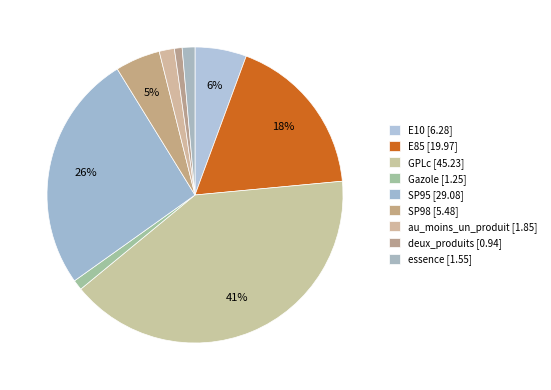

The deux_produits slice represents 1% of the pie. True or false?

True